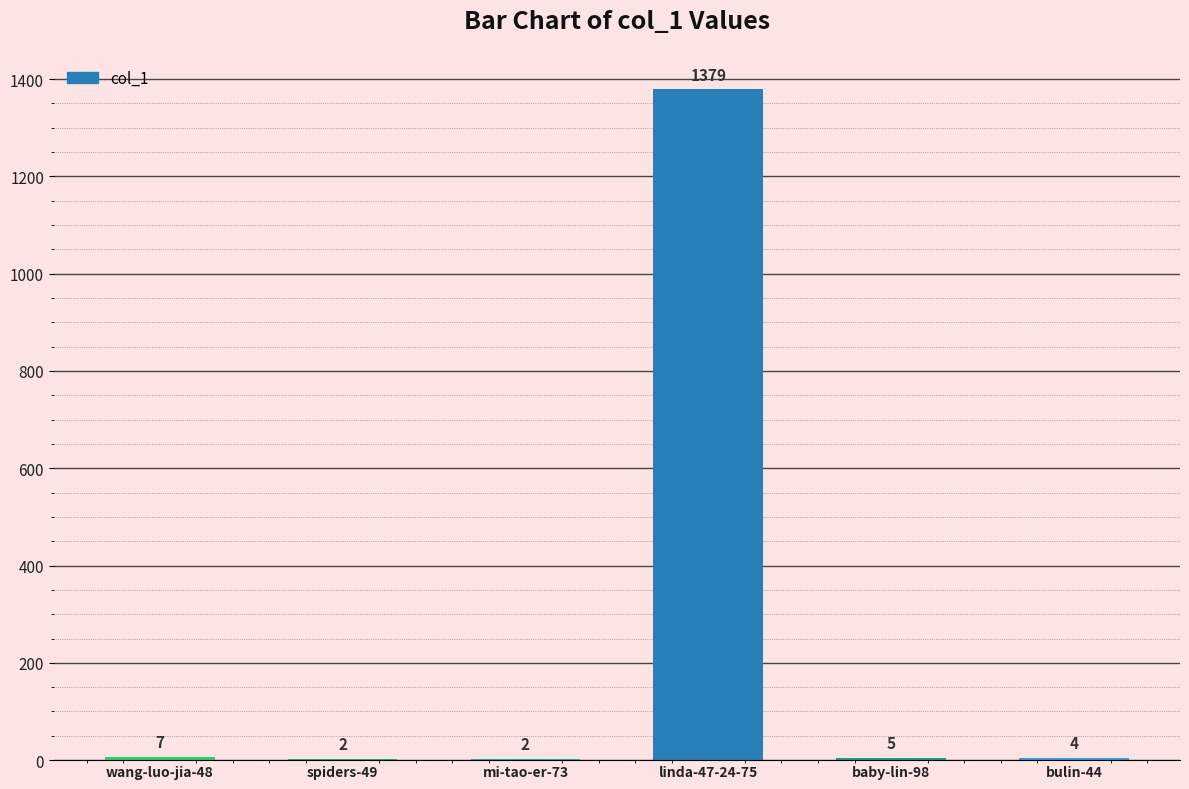

What is the change in value from mi-tao-er-73 to baby-lin-98?

+3